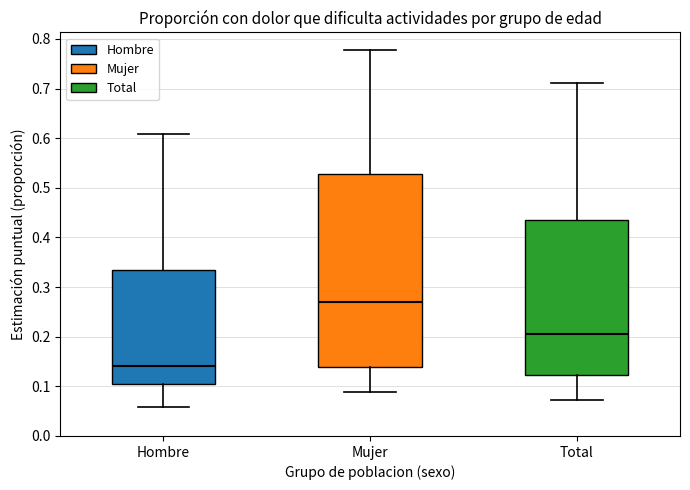

Where is the lower edge of the box for Hombre on the y-axis? The values are not printed on the chart, so give them approximately, as read against the axis.

0.10